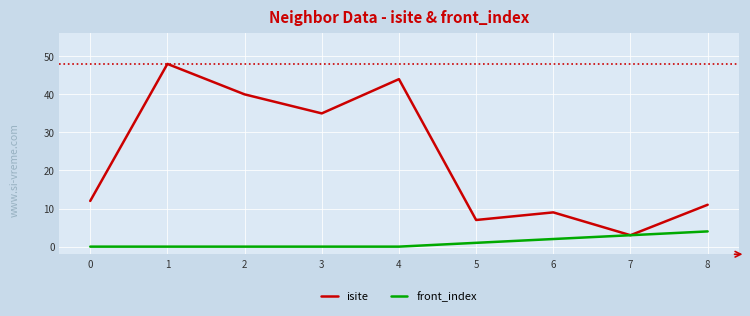

Rank the series by their maximum value, from lowest to highest.

front_index, isite